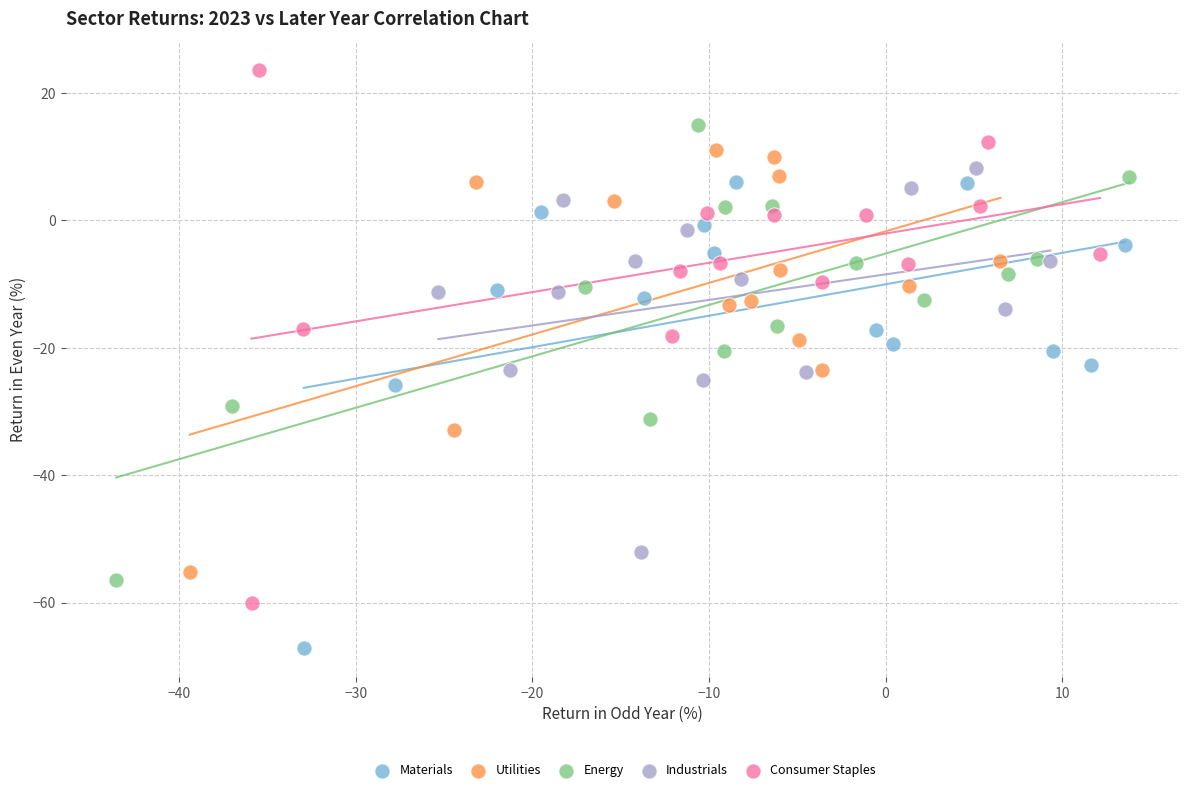

What are all the series names shown in the legend?

Materials, Utilities, Energy, Industrials, Consumer Staples